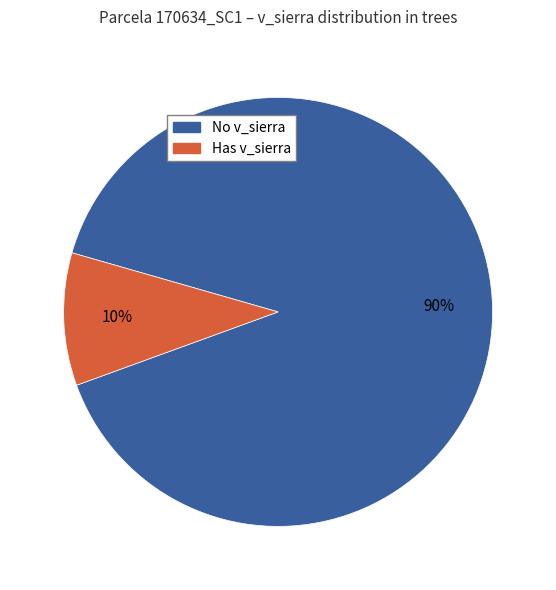

Is there any slice that represents more than half of the pie?

Yes